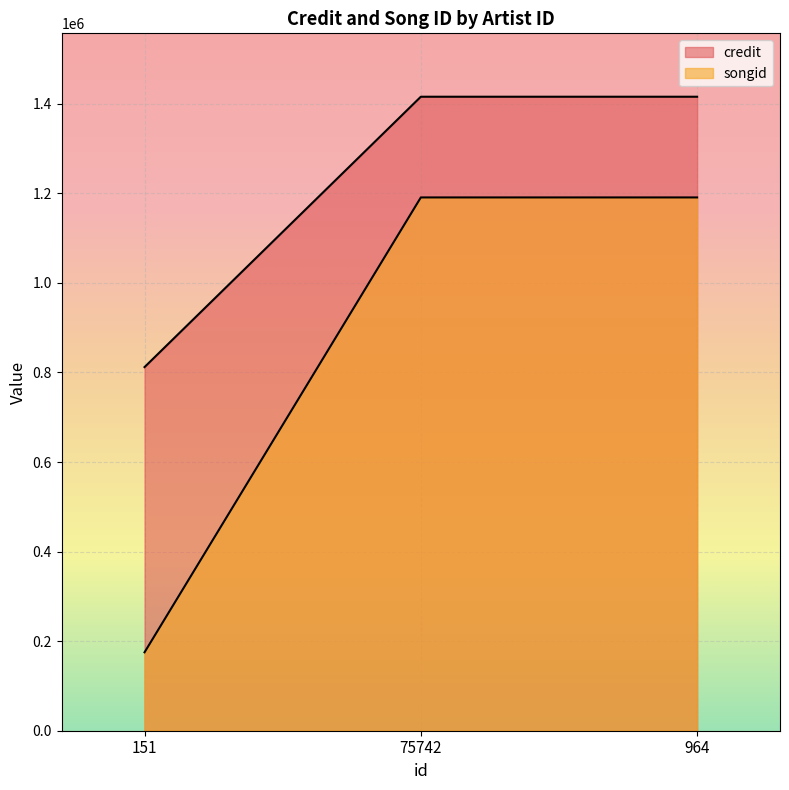

What is the difference between the credit values at 75742 and 151?

603733